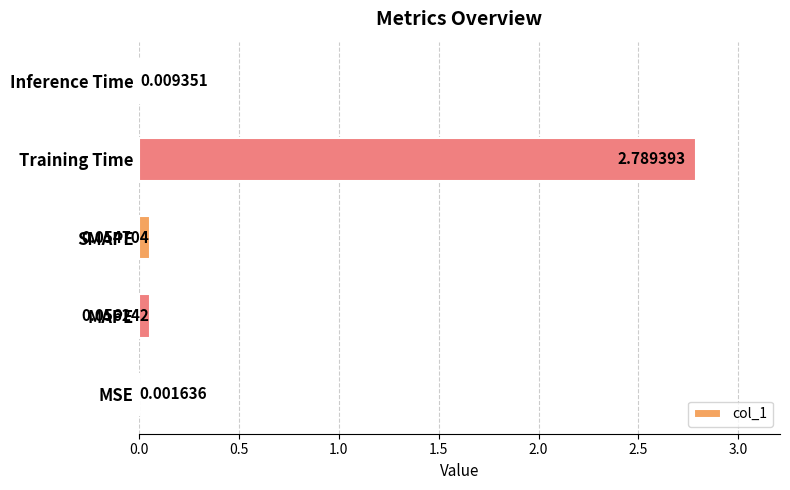

Does the chart contain stacked bars?

No